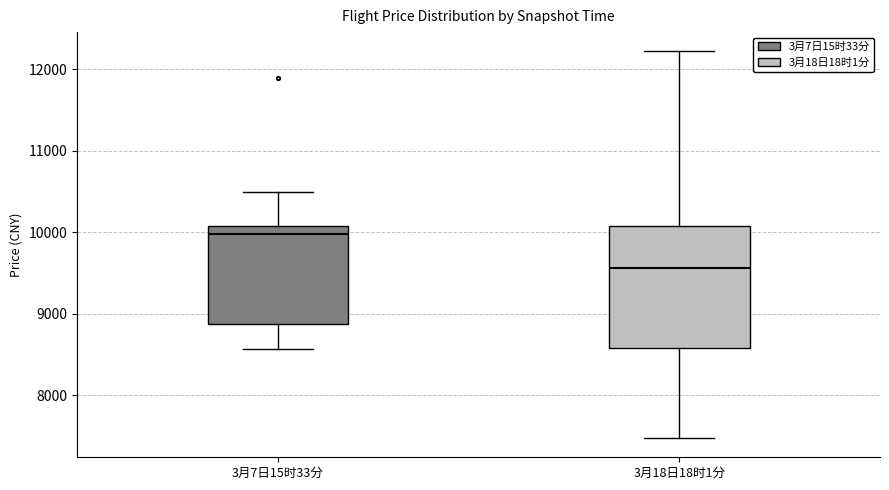

Comparing the boxes themselves (not the whiskers), which one is the tallest?

3月18日18时1分